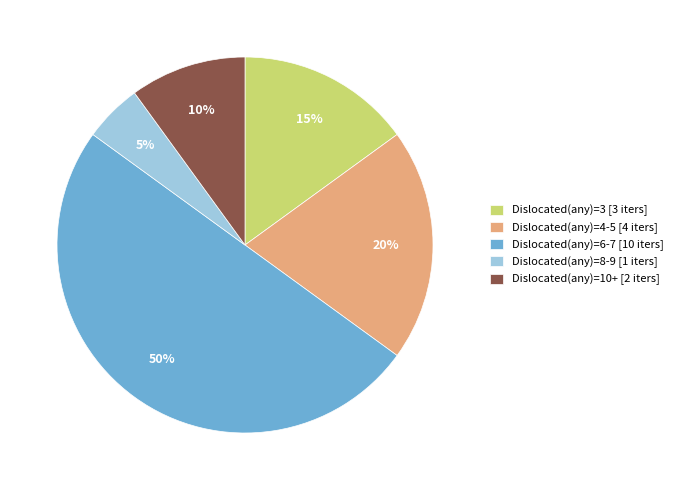

To the nearest percent, what is the average slice percentage?

20%